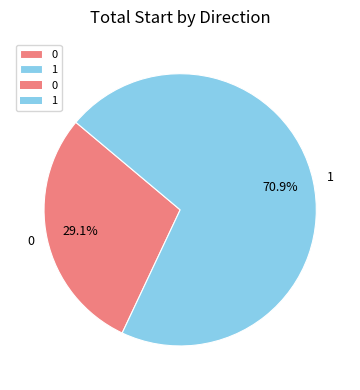

Is there a majority slice in this chart?

Yes